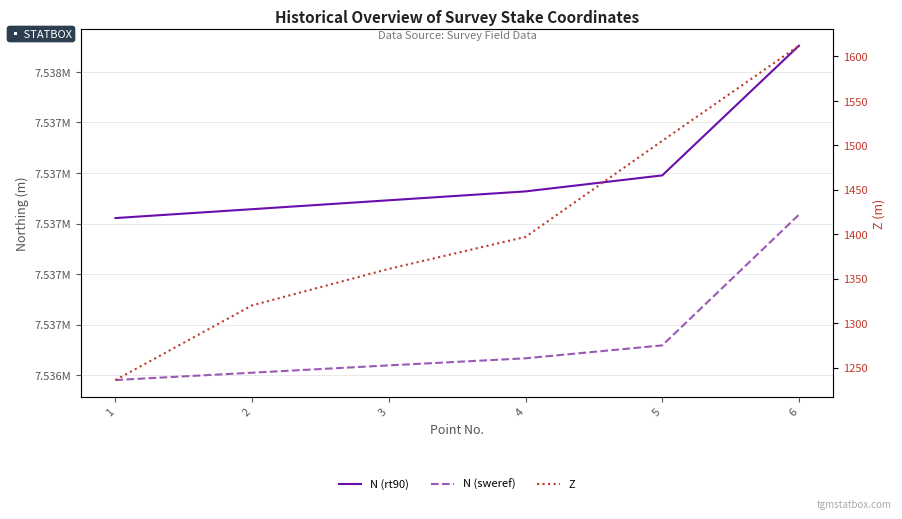

At which category is the sum across all series the highest?

6